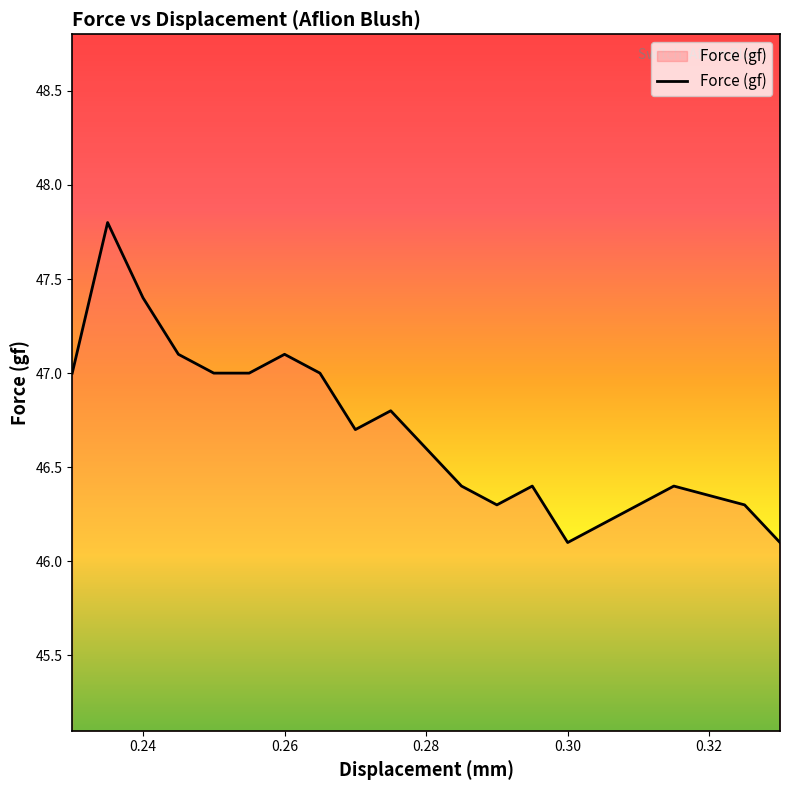

What is the difference between the maximum and minimum values?

1.7